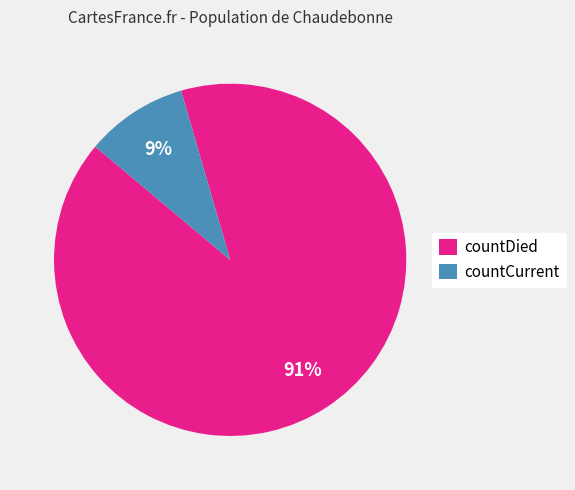

Rank the categories by value from lowest to highest.

countCurrent, countDied